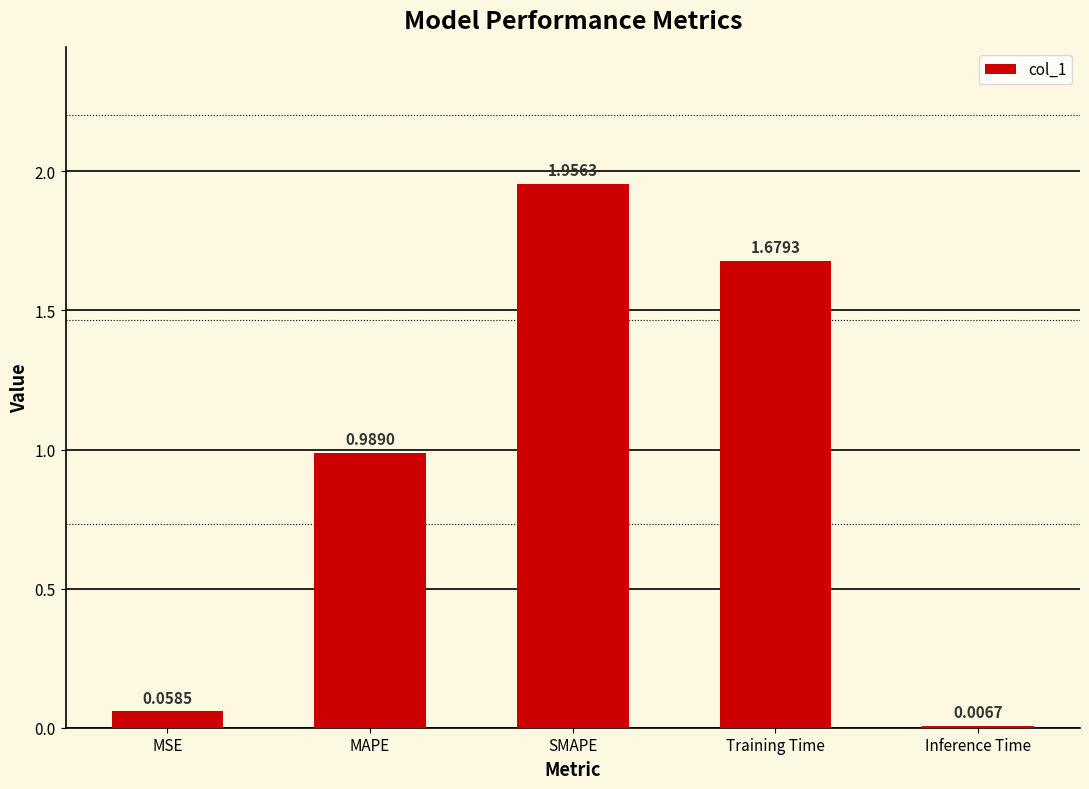

What is the sum of all values?

4.7